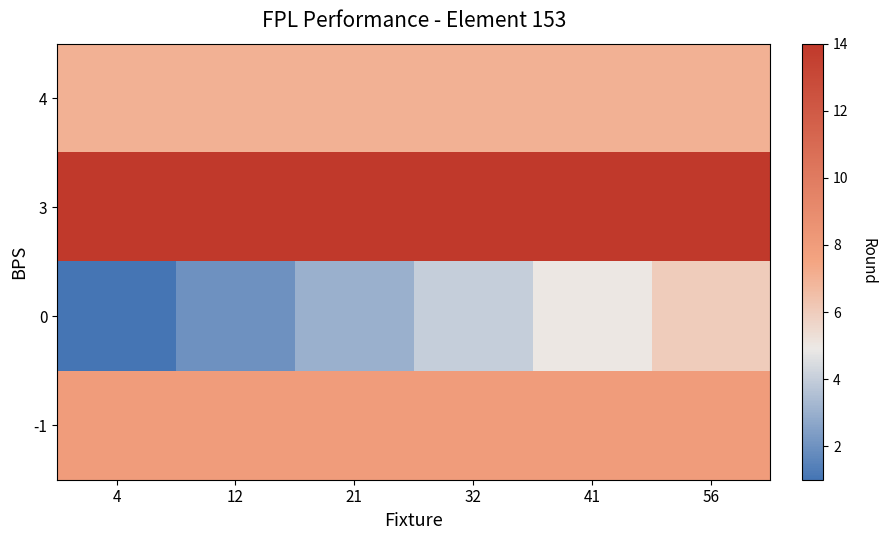

Which category has the lowest value across all series?

4